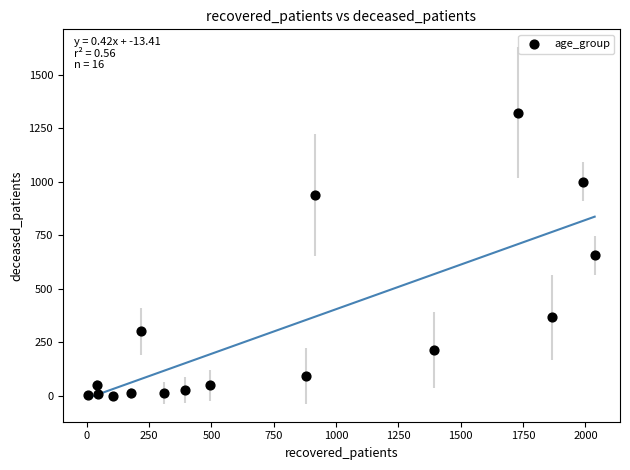

What is the range of X values (max minus min)?

2031